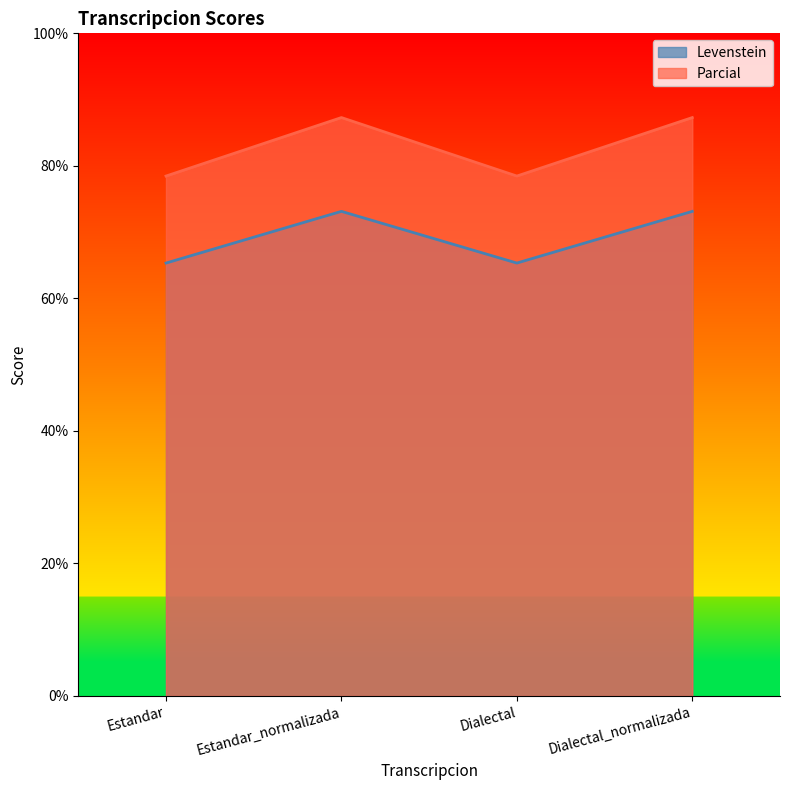

How many lines are shown in the chart?

2